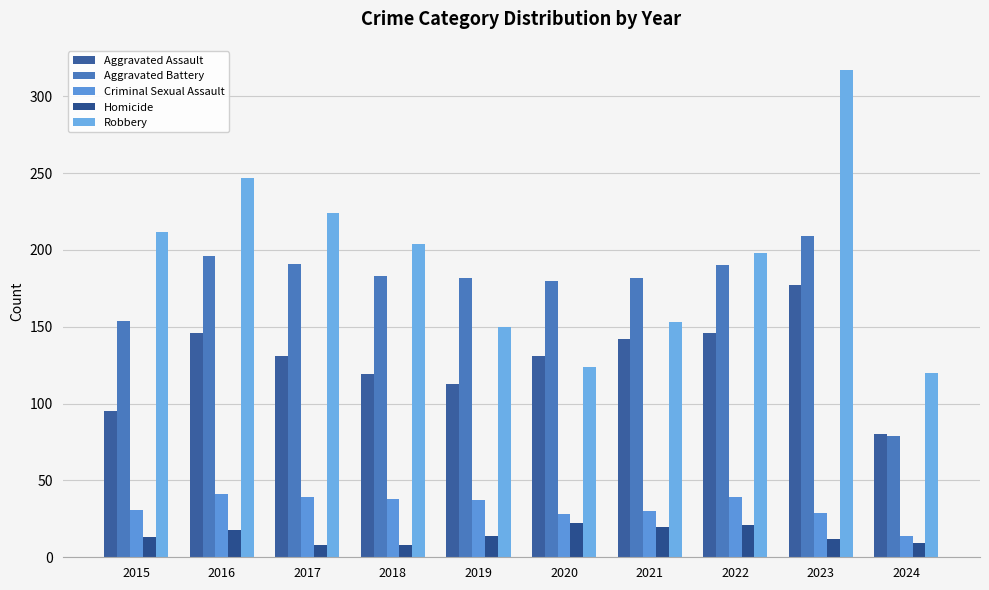

How many bars are there in each group?

5